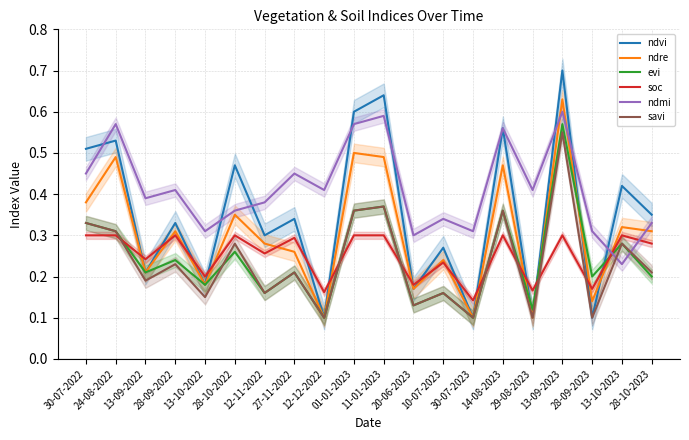

True or false: ndre has more than 0 interior local peaks.

True